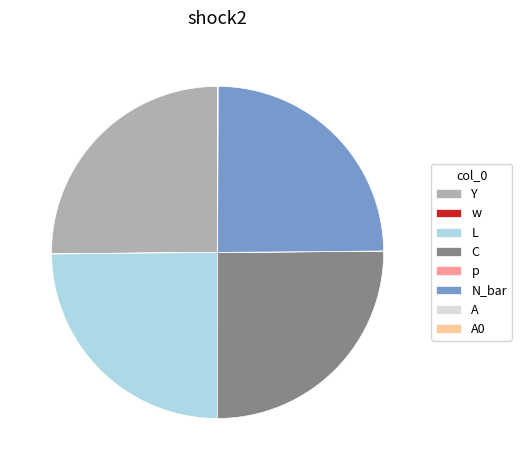

Is there a majority slice in this chart?

No